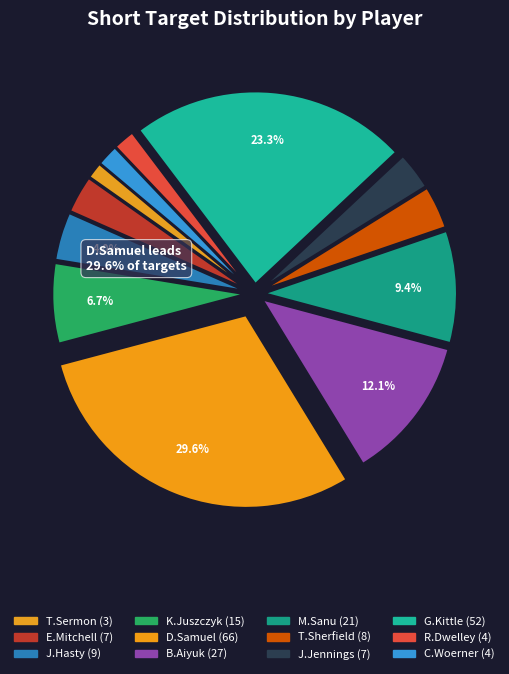

Does M.Sanu account for over 50% of the chart?

No